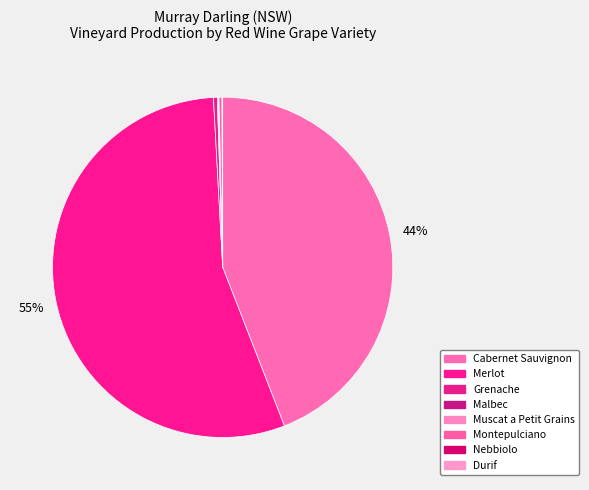

What percentage do Cabernet Sauvignon and Nebbiolo together represent?

44.1%